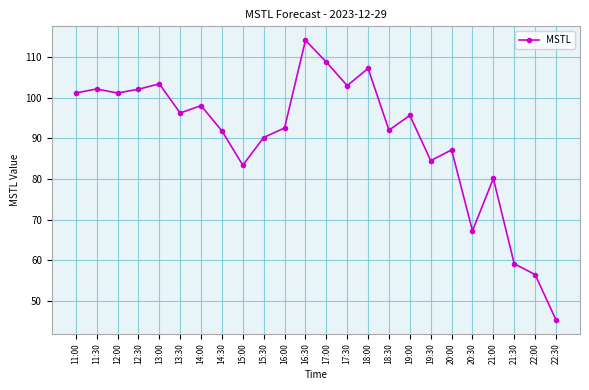

What is the difference between the maximum and minimum values?

68.8